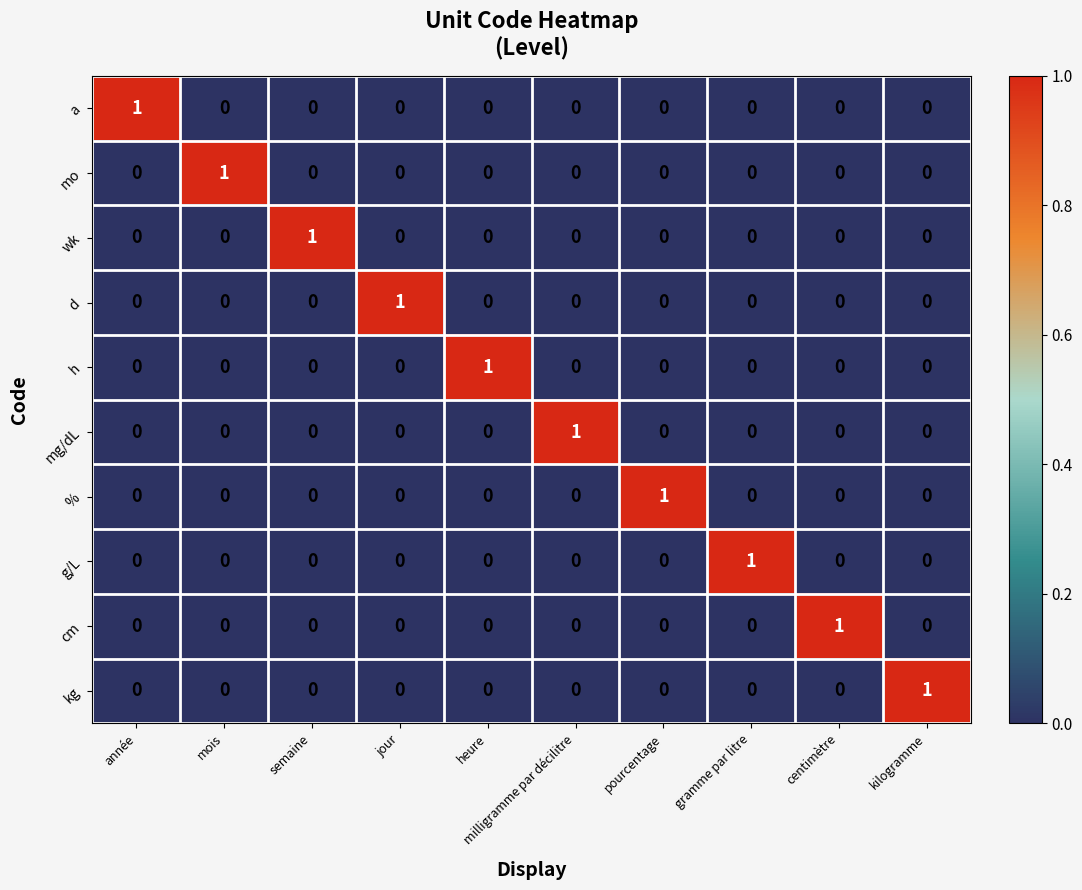

Is the value of % at heure greater than the value of g/L at gramme par litre?

No